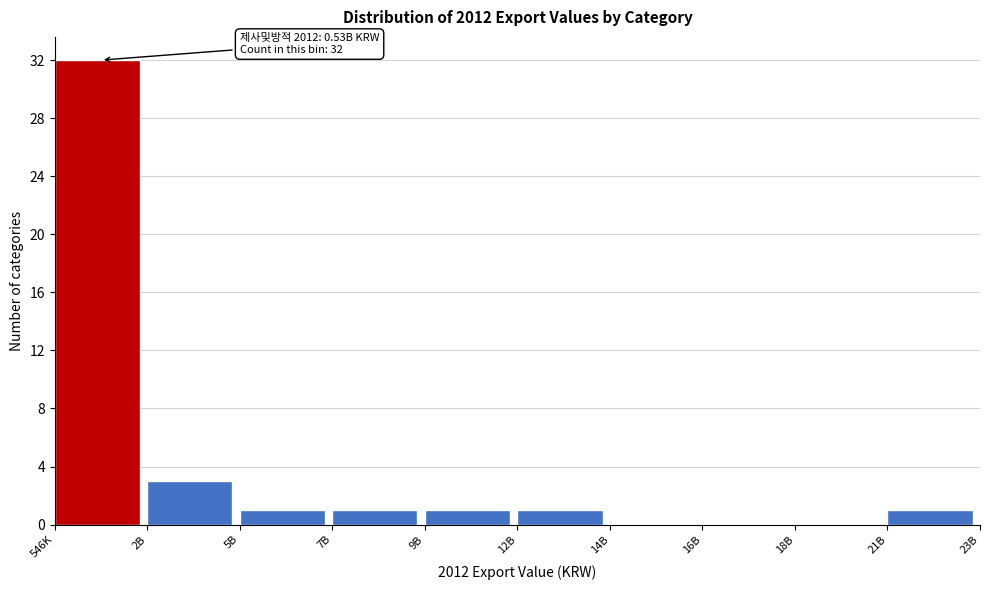

Reading left to right, what are all the values shown in this chart?

546K=32	2B=3	5B=1	7B=1	9B=1	12B=1	14B=0	16B=0	18B=0	21B=1